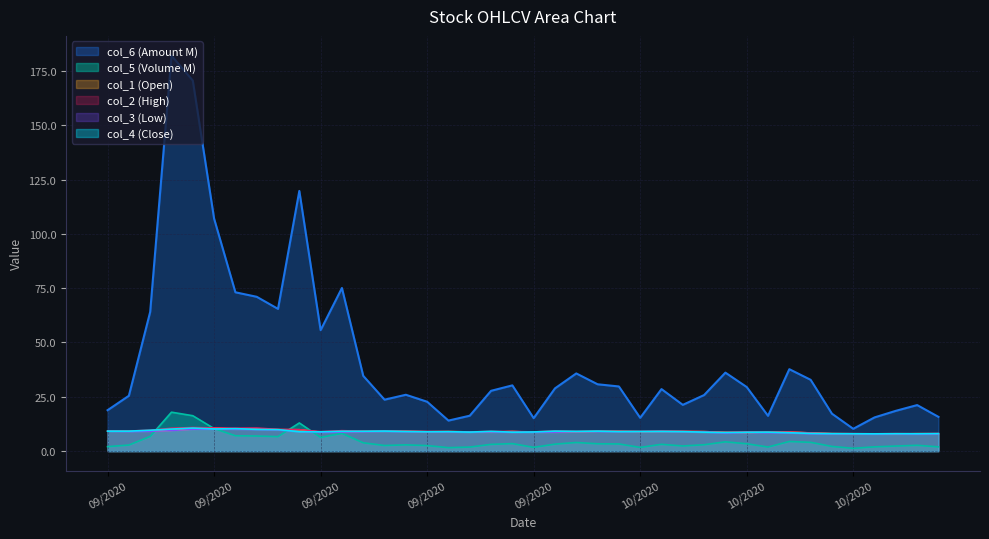

What is the difference between the second highest and minimum values in the col_5 series?

15.0